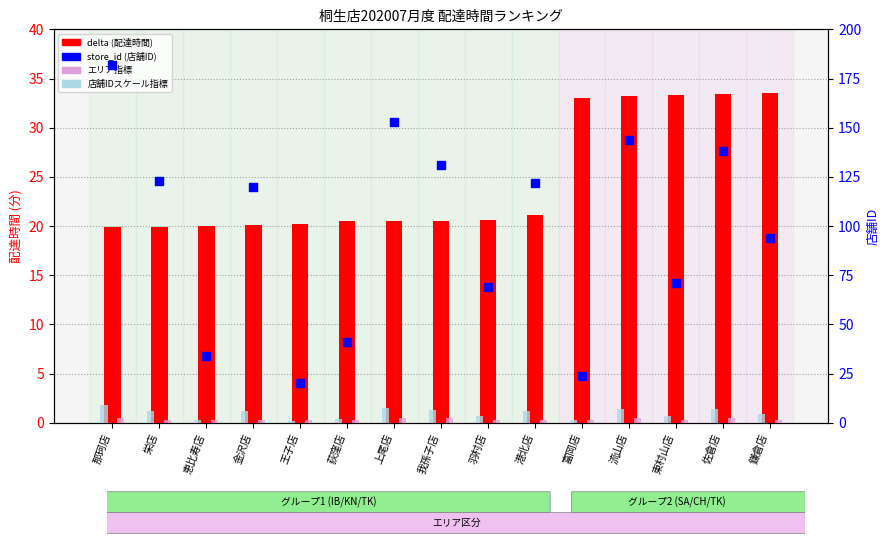

What is the total value across all series at 富岡店?

57.5